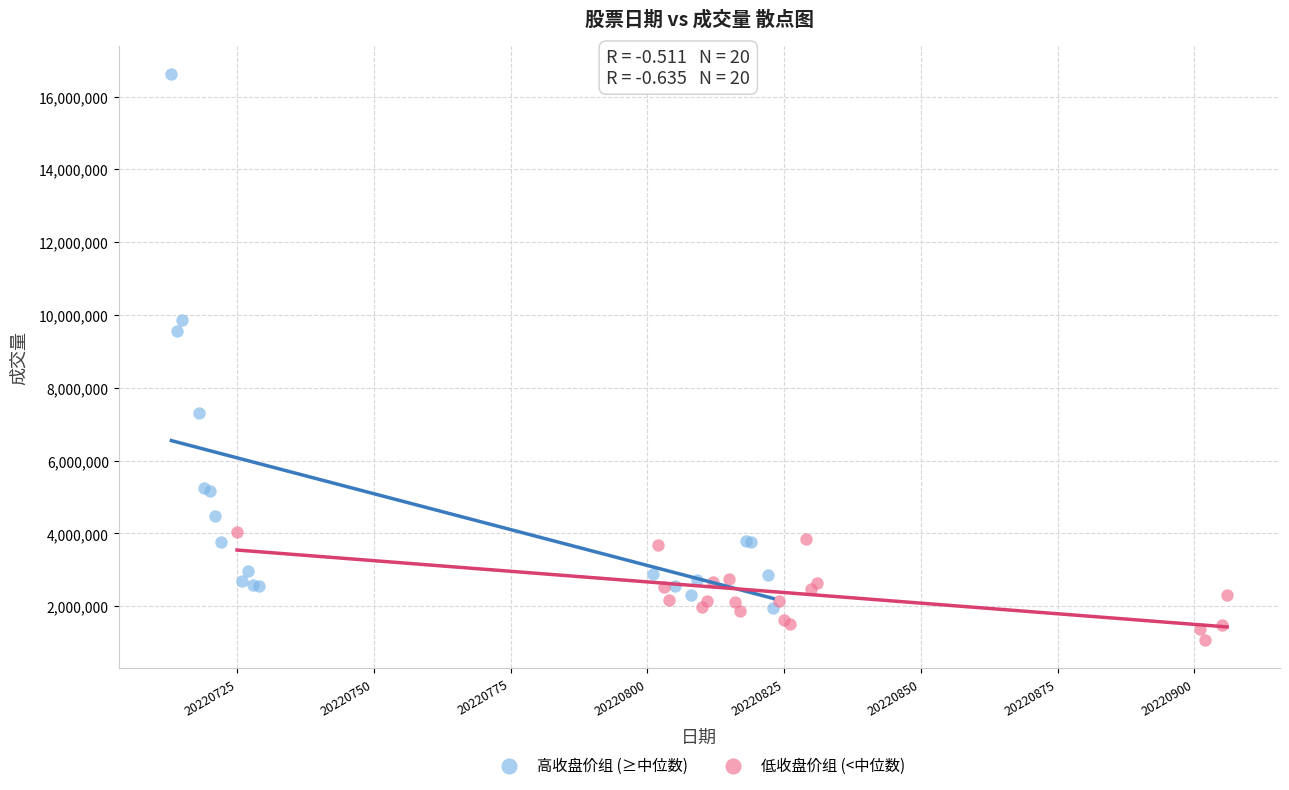

Which series contains the lowest Y value?

低收盘价组 (<中位数)